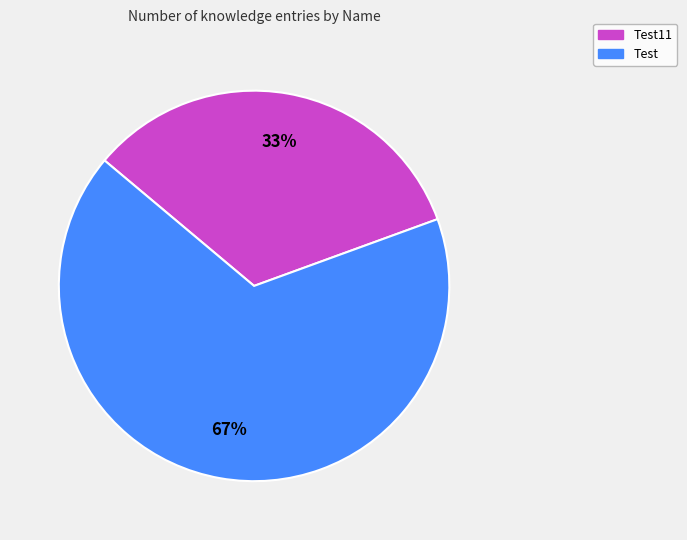

Does any single category account for the majority?

Yes